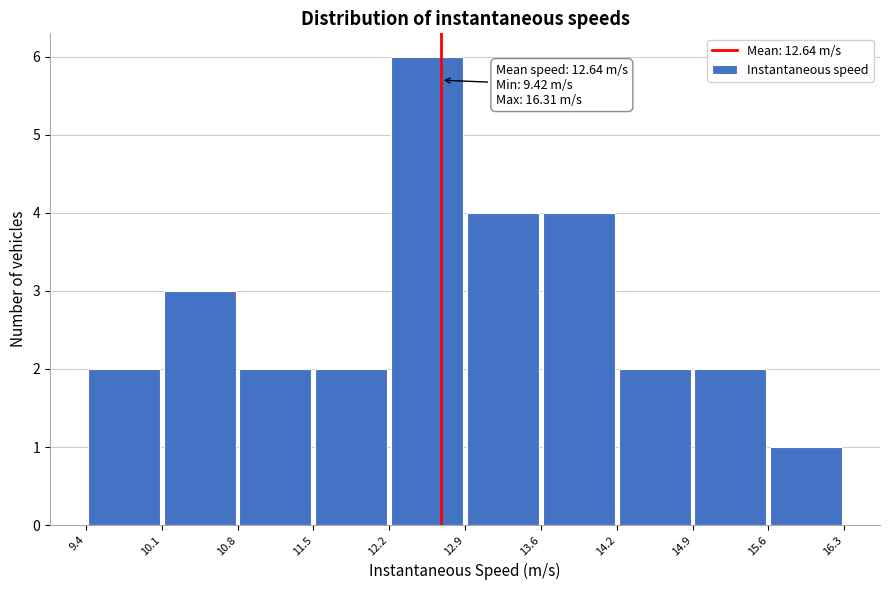

Over which range of the x-axis is the bar tallest?

12.2 to 12.9